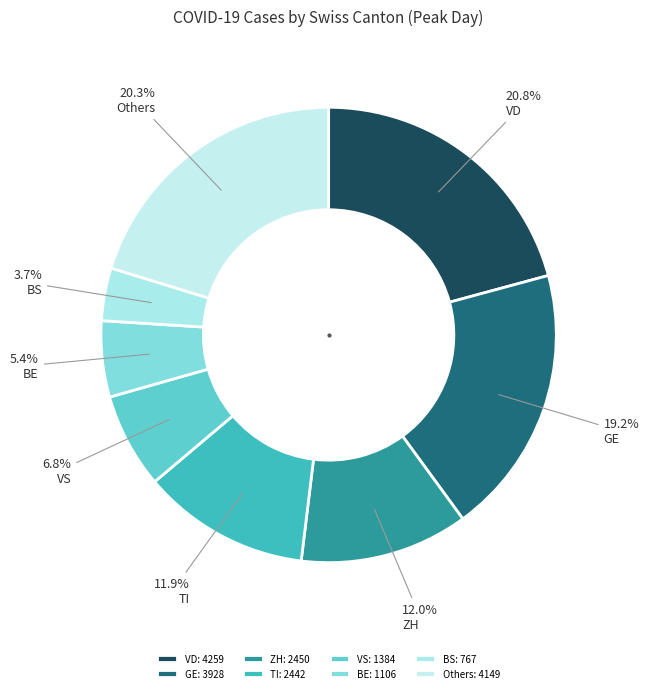

Count the number of slices in the pie.

8